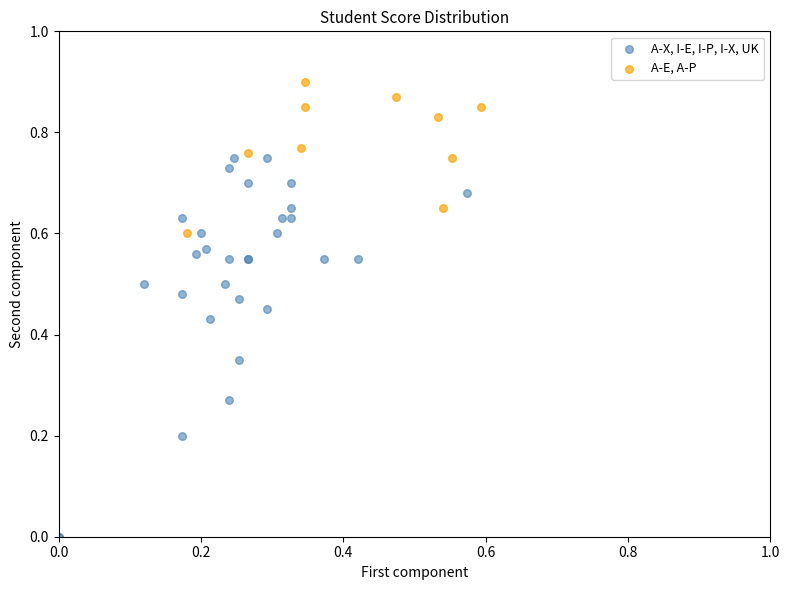

Which series reaches the minimum Y coordinate?

A-X, I-E, I-P, I-X, UK